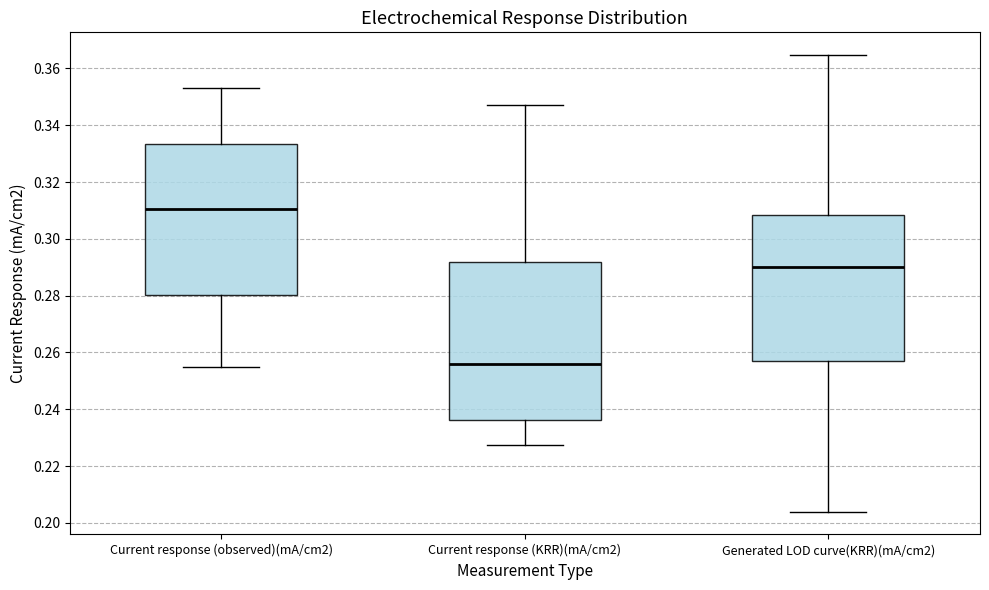

Which box's median line is the highest?

Current response (observed)(mA/cm2)